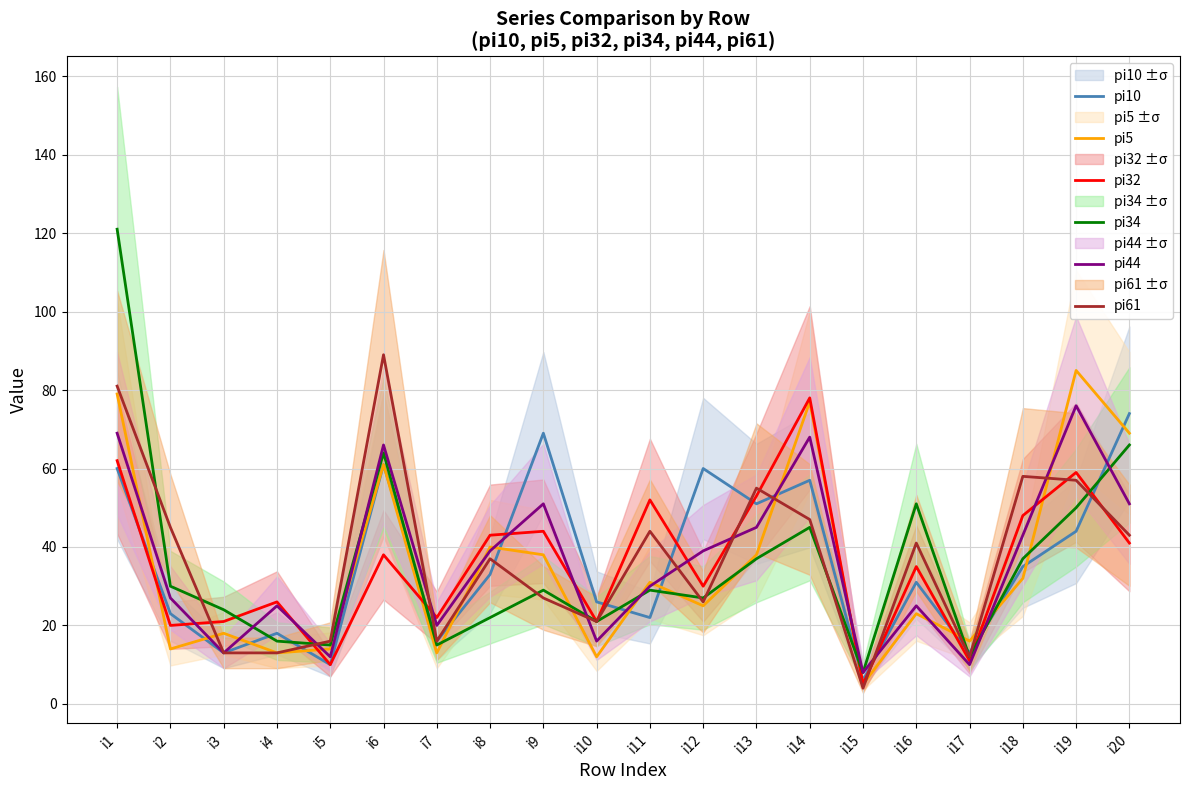

What is the minimum value shown in the chart?

4